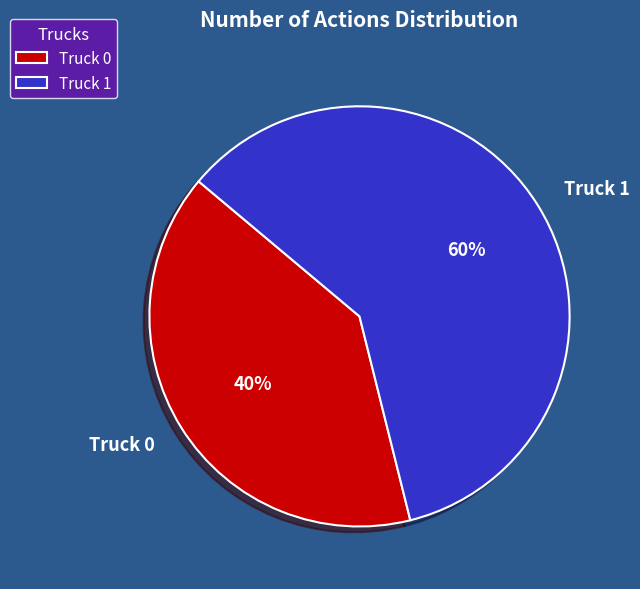

How many segments does this pie chart have?

2